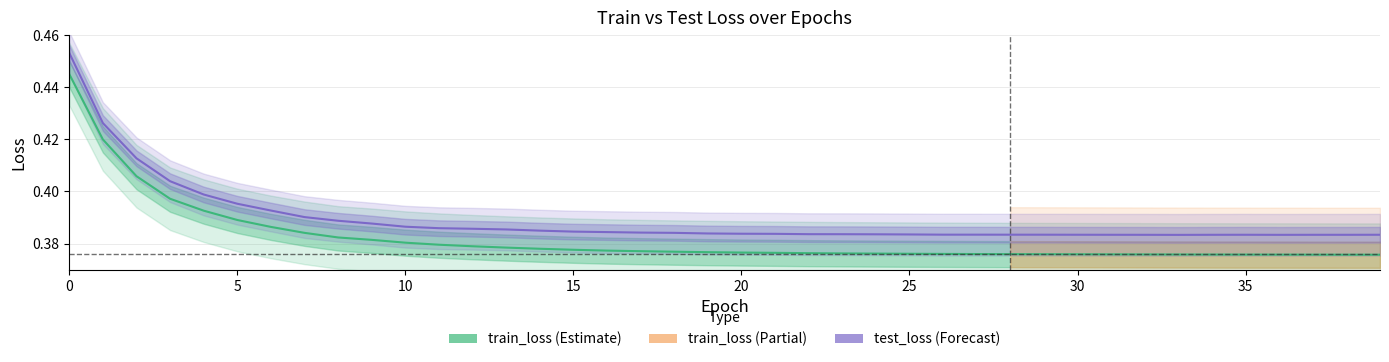

True or false: train_loss and test_loss intersect in this chart.

False